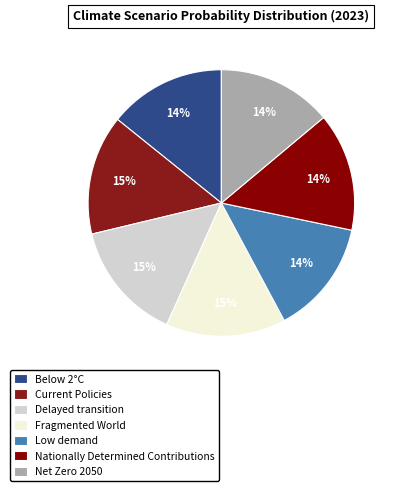

What is the smallest slice in the pie chart?

Low demand